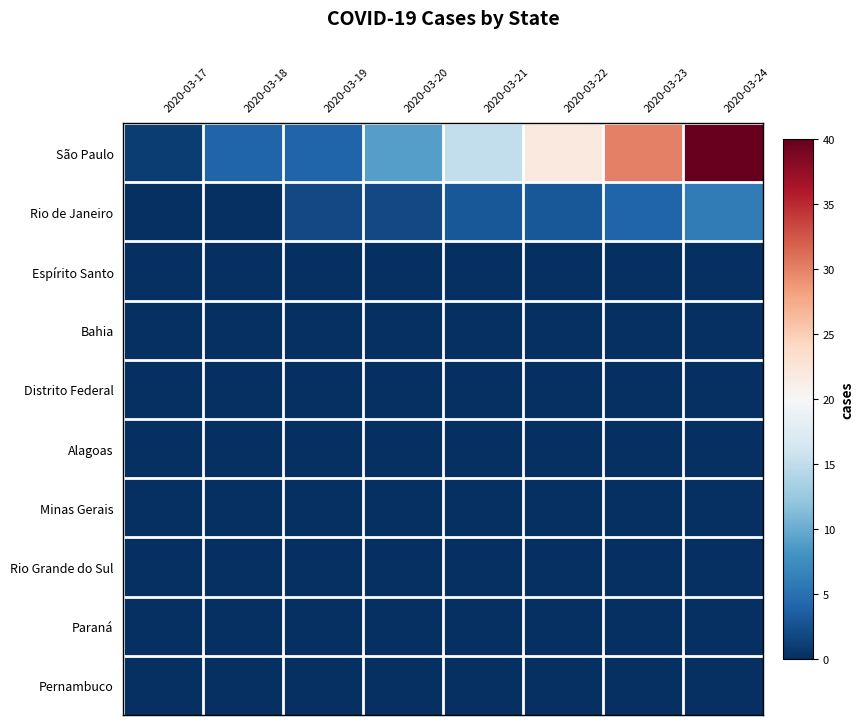

How many distinct data groups are displayed?

10